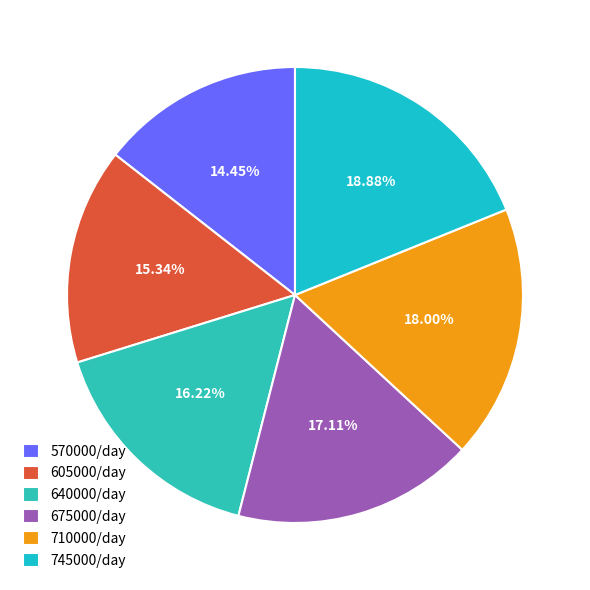

Combined, do 605000/day and 675000/day account for over 50%?

No